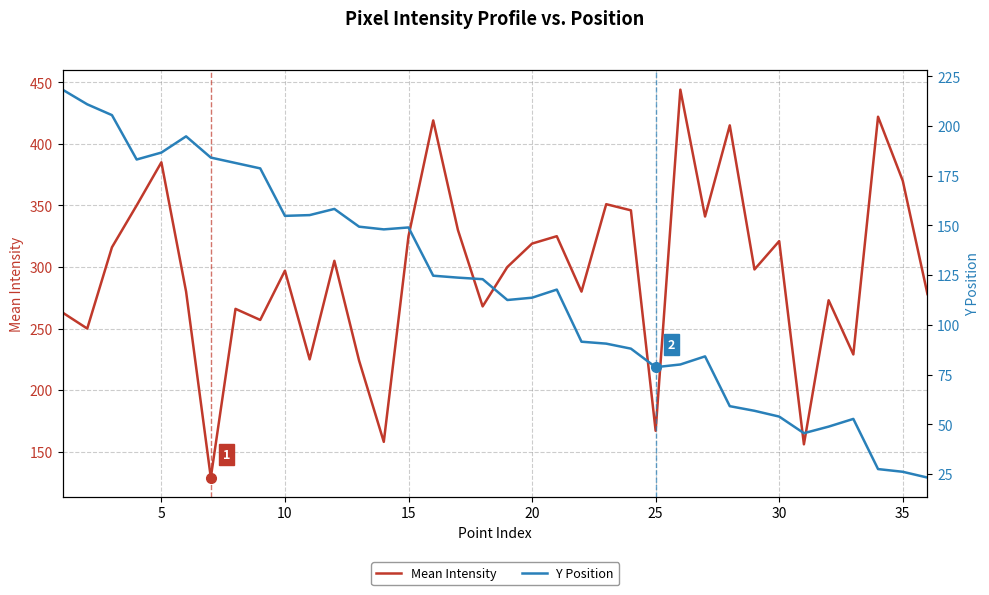

Which series has the largest total across all categories?

Mean Intensity